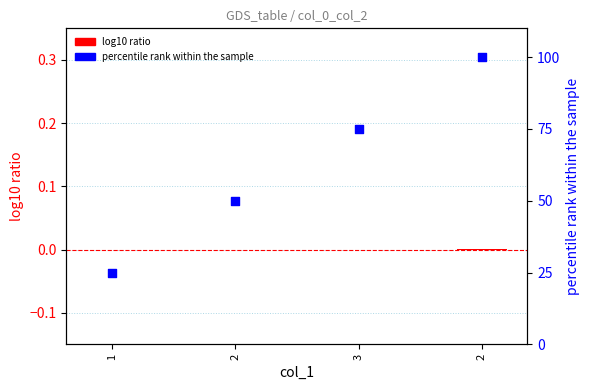

What are all the series names shown in the legend?

log10 ratio, percentile rank within the sample